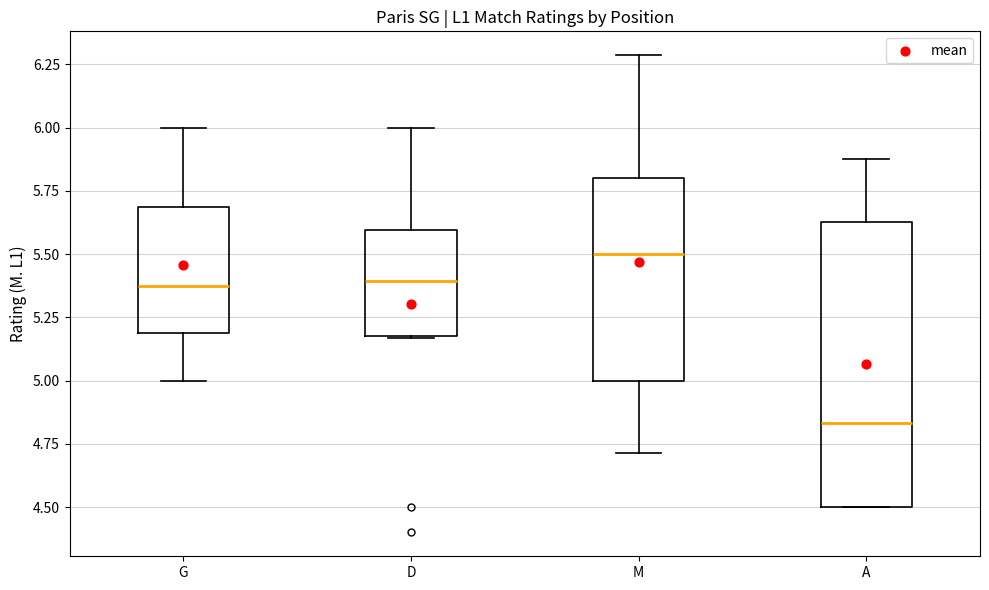

Reading left to right, read every box against the y-axis: the position of its median line, the range the box covers, and the ends of its whiskers. The values are not printed on the chart, so give them approximately, as read against the axis.

G: median 5.40, box 5.20 to 5.70, whiskers 5.00 to 6.00
D: median 5.40, box 5.20 to 5.60, whiskers 5.15 to 6.00
M: median 5.50, box 5.00 to 5.80, whiskers 4.70 to 6.30
A: median 4.85, box 4.50 to 5.65, whiskers 4.50 to 5.90